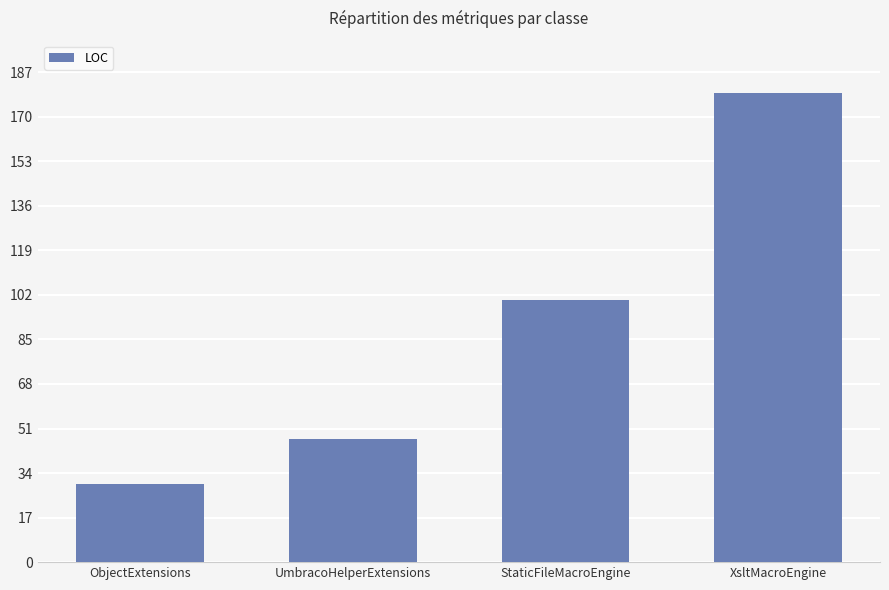

Rank the categories by value from lowest to highest.

ObjectExtensions, UmbracoHelperExtensions, StaticFileMacroEngine, XsltMacroEngine